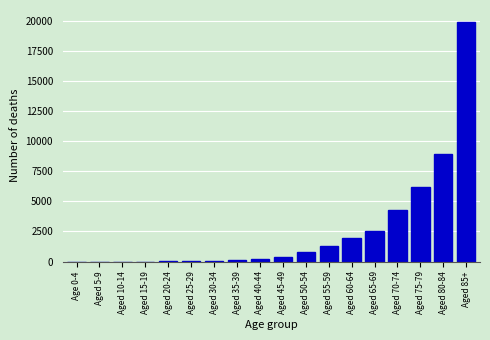

The value at Aged 85+ is 28938. True or false?

False